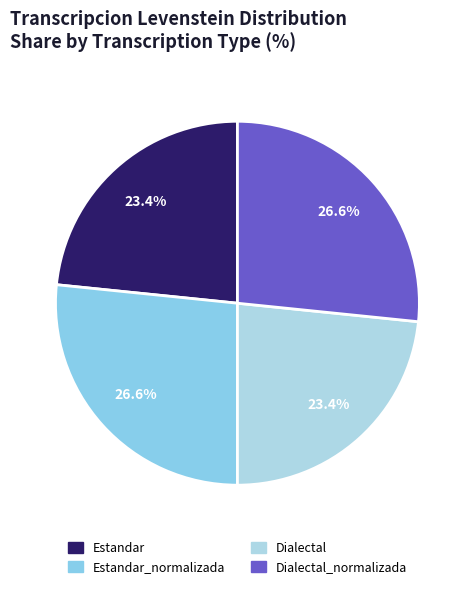

What percentage is the Dialectal slice, to the nearest percent?

23%